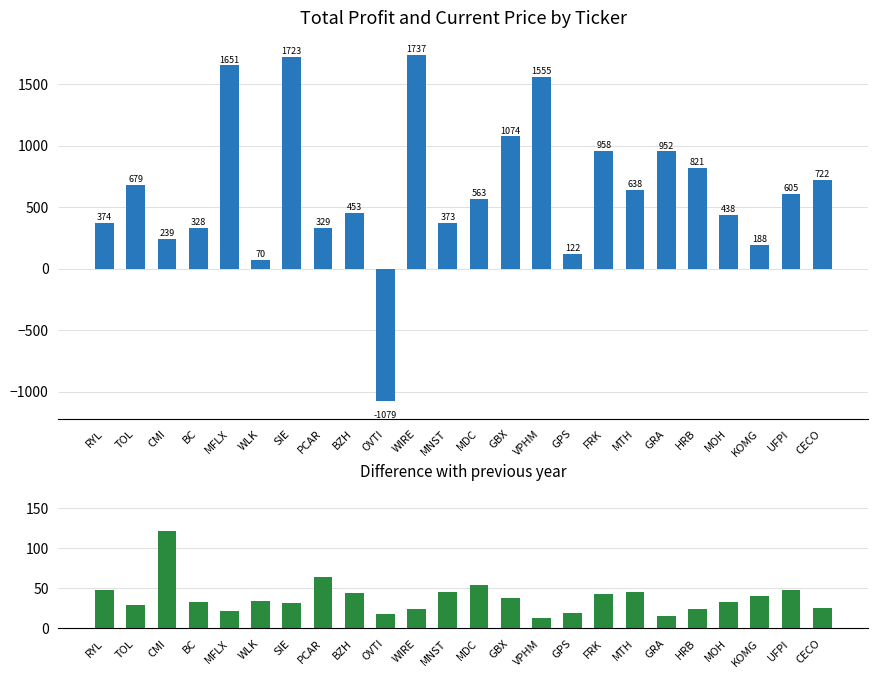

At CECO, list the series in order from smallest to largest.

current, total_profit